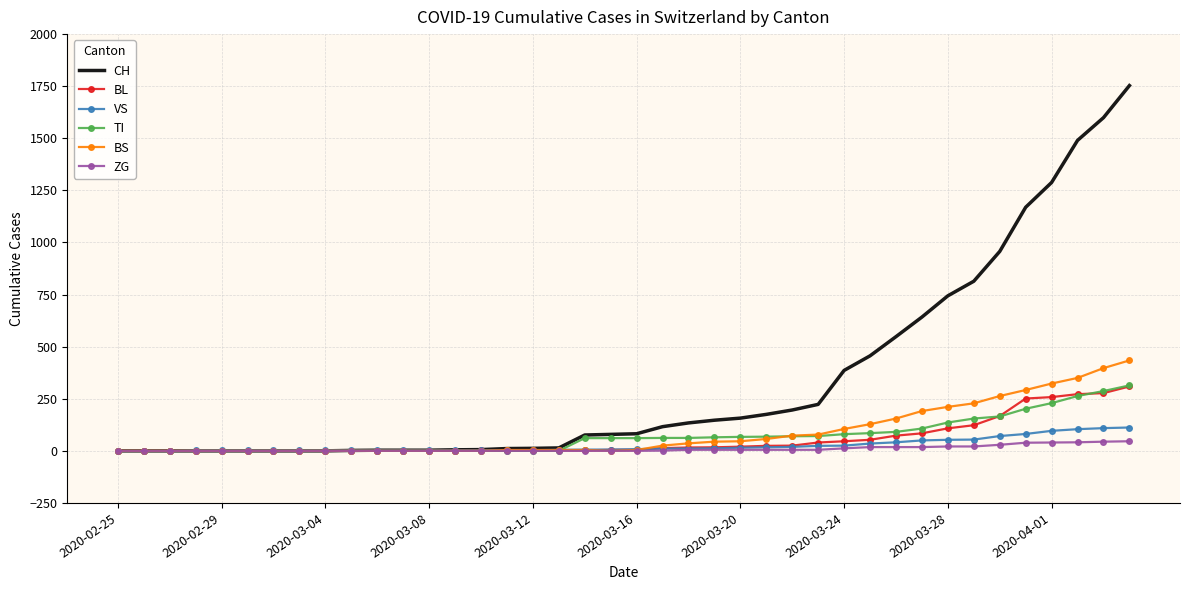

Which series has the largest range (max minus min)?

CH